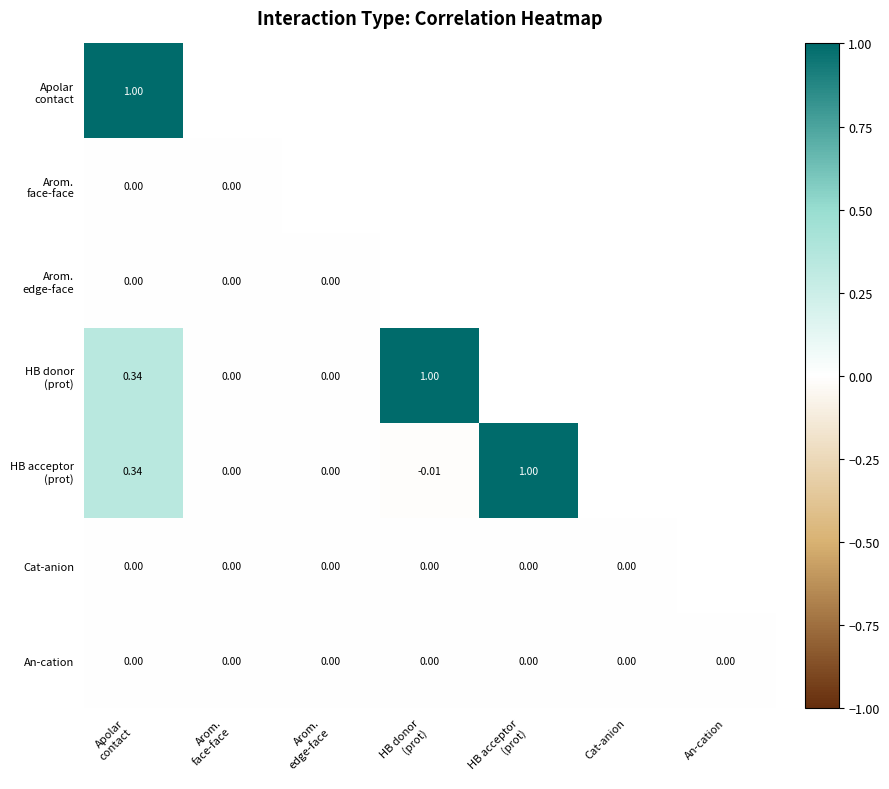

What is the total value across all series at Apolar
contact?

1.7